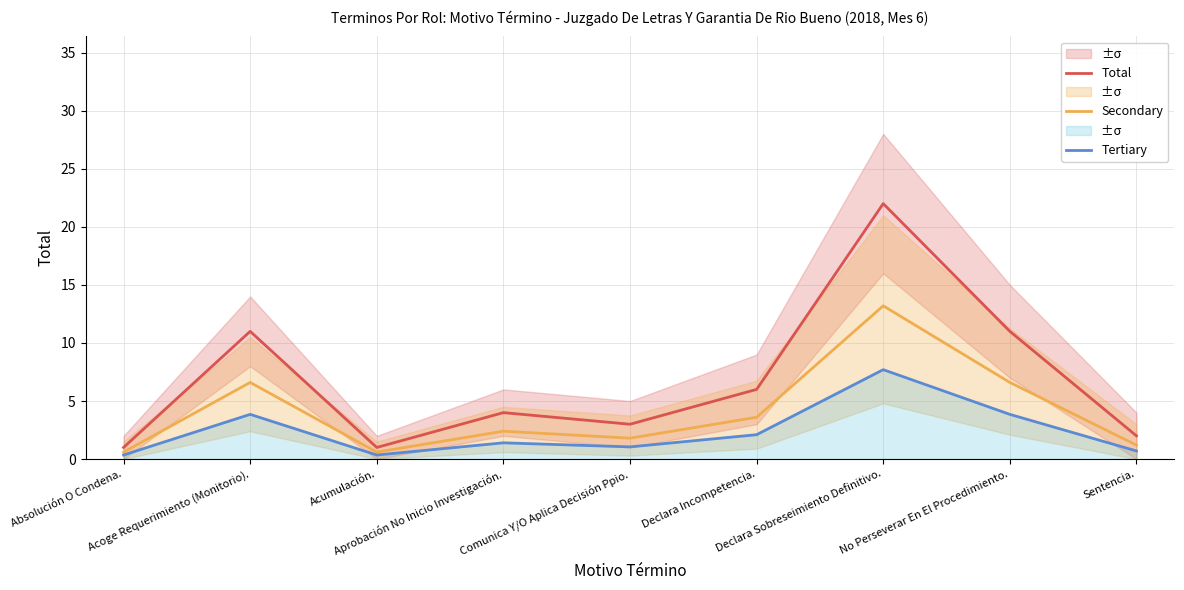

What is the label of the 5th point from the left?

Comunica Y/O Aplica Decisión Ppio.